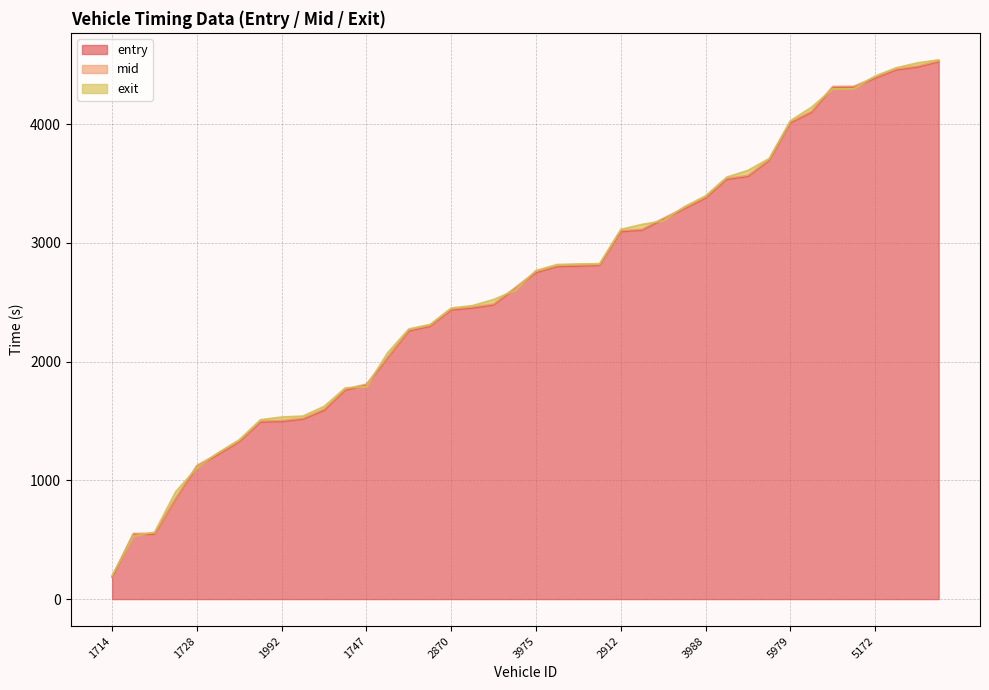

Reading left to right, transcribe all the data shown in this chart.

entry: 1714=183.8	907=545.4	1739=548.2	1678=845.4	1728=1117.0	1991=1218.7	1170=1326.8	2003=1492.0	1992=1497.5	1174=1516.5	1987=1589.7	1986=1761.3	1747=1803.3	3996=2032.2	2878=2260.2	3174=2298.4	2870=2437.0	3736=2452.7	3997=2479.0	3703=2613.8	3975=2751.7	2885=2801.8	3697=2806.0	3738=2811.7	2912=3096.2	3981=3108.8	3959=3198.6	3991=3288.8	3988=3378.7	3714=3537.1	3962=3561.1	2902=3695.7	5979=4012.2	6001=4100.7	5153=4310.6	5171=4312.4	5172=4388.8	5990=4458.6	5165=4482.3	5707=4526.7
mid: 1714=192.1	907=553.3	1739=555.1	1678=852.2	1728=1126.1	1991=1227.1	1170=1333.5	2003=1500.5	1992=1505.1	1174=1524.2	1987=1600.2	1986=1769.1	1747=1811.5	3996=2040.3	2878=2268.0	3174=2305.5	2870=2444.4	3736=2461.4	3997=2486.6	3703=2621.5	3975=2759.6	2885=2809.5	3697=2814.4	3738=2818.5	2912=3104.4	3981=3116.2	3959=3207.1	3991=3296.3	3988=3387.0	3714=3545.0	3962=3569.2	2902=3703.0	5979=4020.2	6001=4109.3	5153=4318.5	5171=4320.4	5172=4396.3	5990=4466.6	5165=4490.4	5707=4533.6
exit: 1714=200.7	907=531.7	1739=563.5	1678=905.7	1728=1106.7	1991=1233.4	1170=1342.8	2003=1511.2	1992=1533.9	1174=1542.0	1987=1623.2	1986=1779.0	1747=1790.3	3996=2075.8	2878=2275.8	3174=2313.8	2870=2452.3	3736=2472.3	3997=2523.6	3703=2599.8	3975=2768.6	2885=2818.6	3697=2823.6	3738=2825.8	2912=3114.5	3981=3156.1	3959=3186.8	3991=3305.5	3988=3397.0	3714=3554.7	3962=3610.9	2902=3710.9	5979=4029.7	6001=4143.6	5153=4298.0	5171=4299.9	5172=4406.1	5990=4476.0	5165=4517.1	5707=4542.6